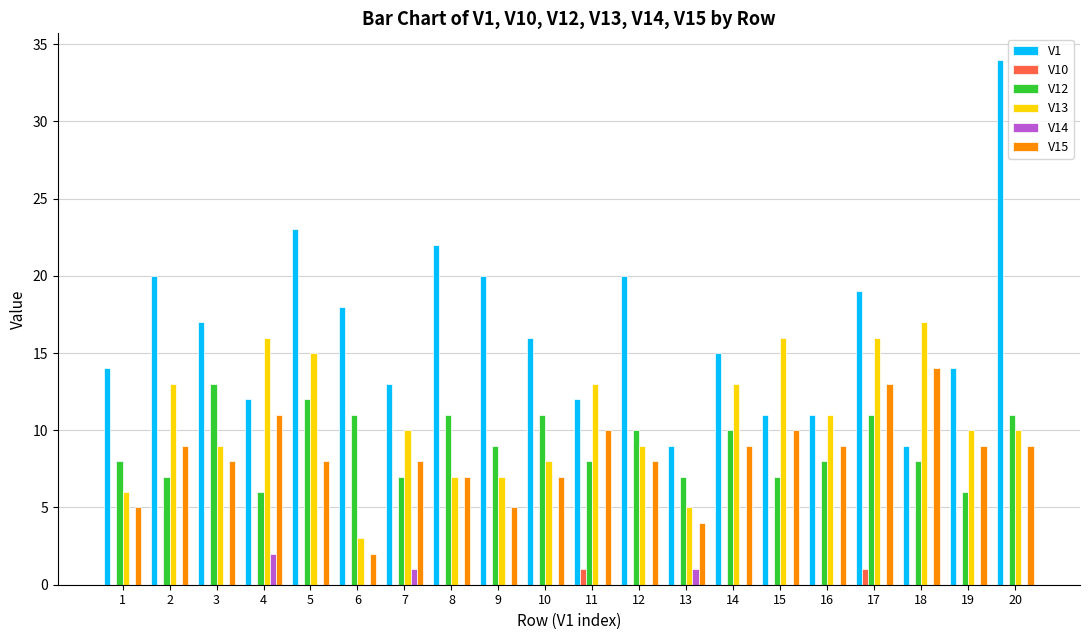

Is it true that V1 equals 15 at 16?

False